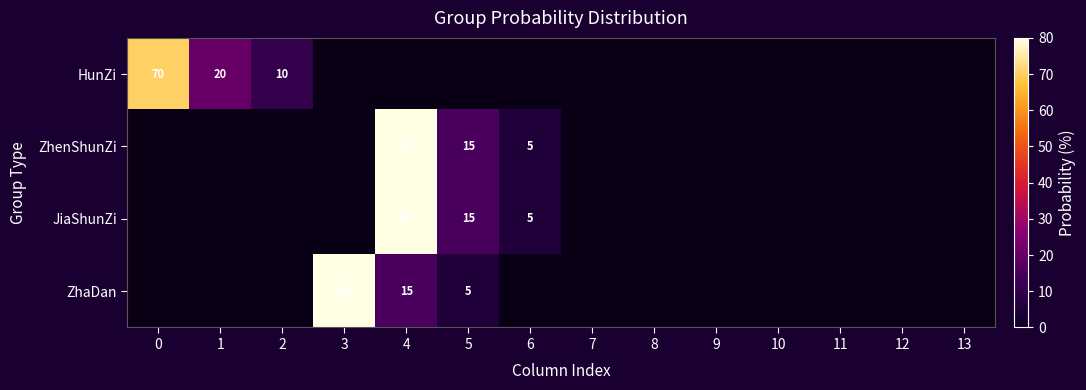

What is the smallest value displayed?

5.0